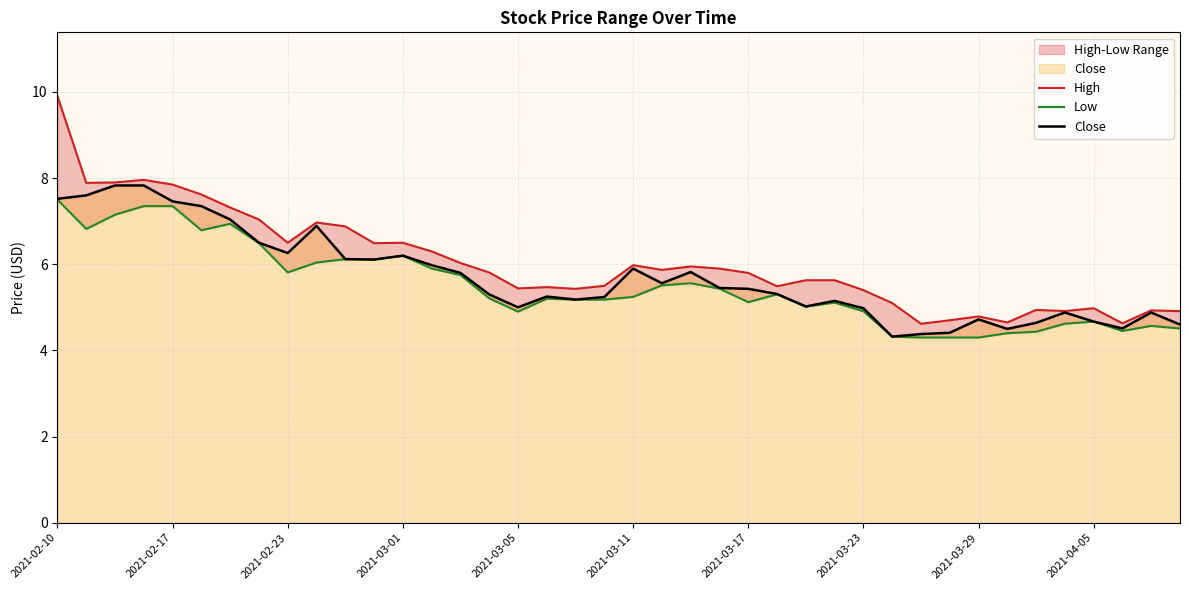

Which series has the largest range (max minus min)?

High